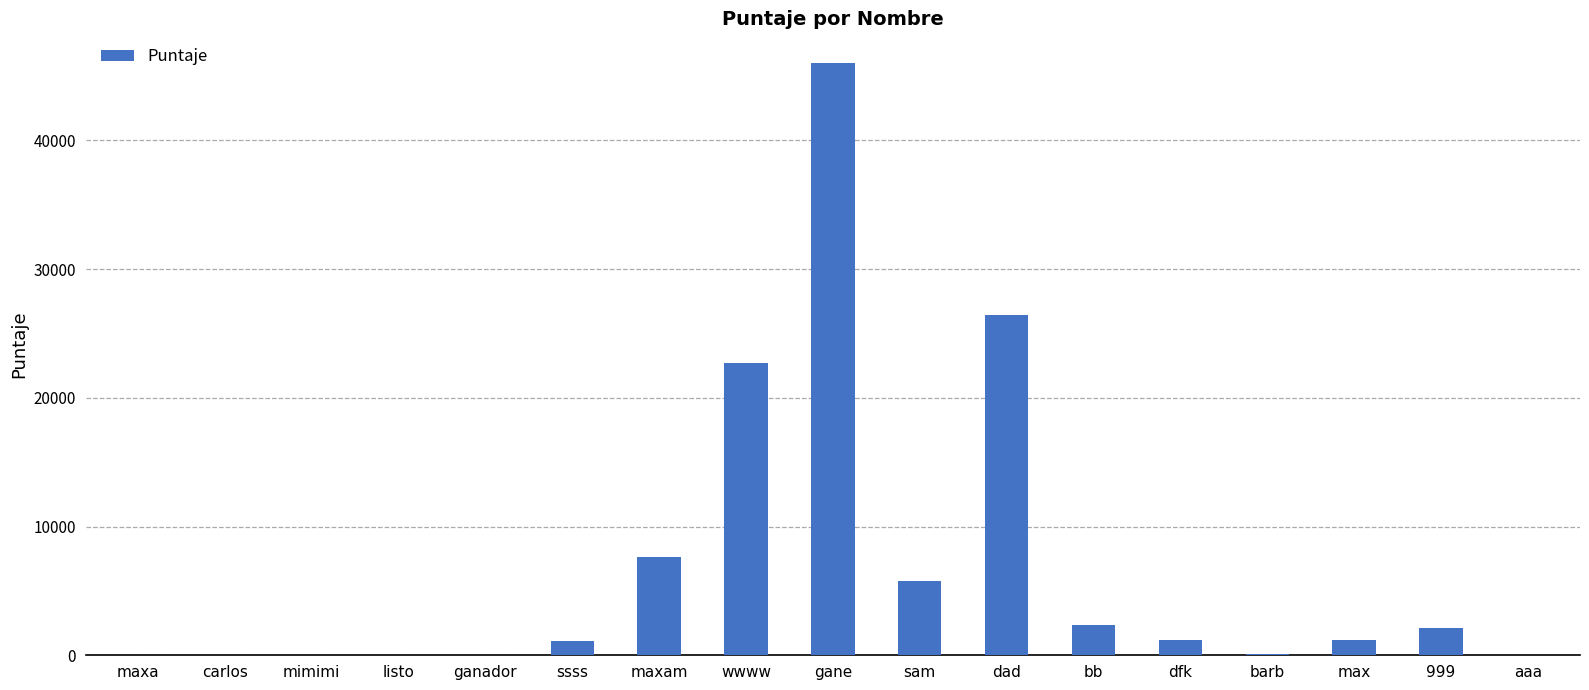

Which category has the highest value across all series?

gane